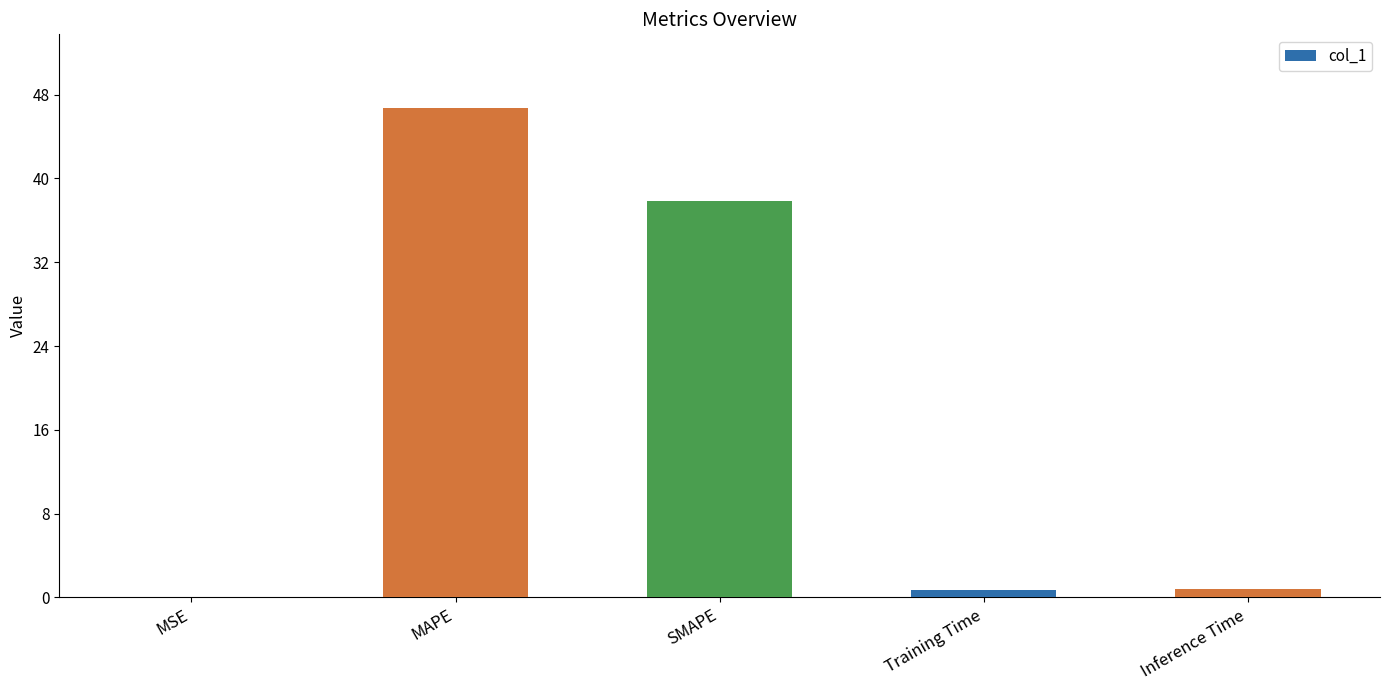

The value at SMAPE is 37.9. True or false?

True